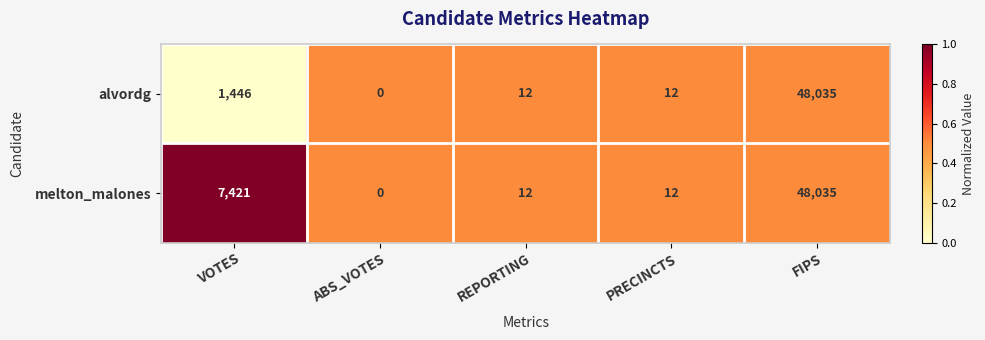

Reading left to right, transcribe all the data shown in this chart.

alvordg: 1446	0	12	12	48035
melton_malones: 7421	0	12	12	48035